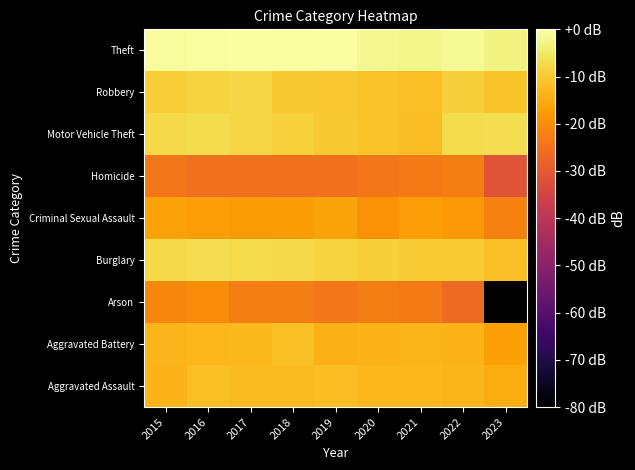

What is the total value across all series at 2015?

-114.3